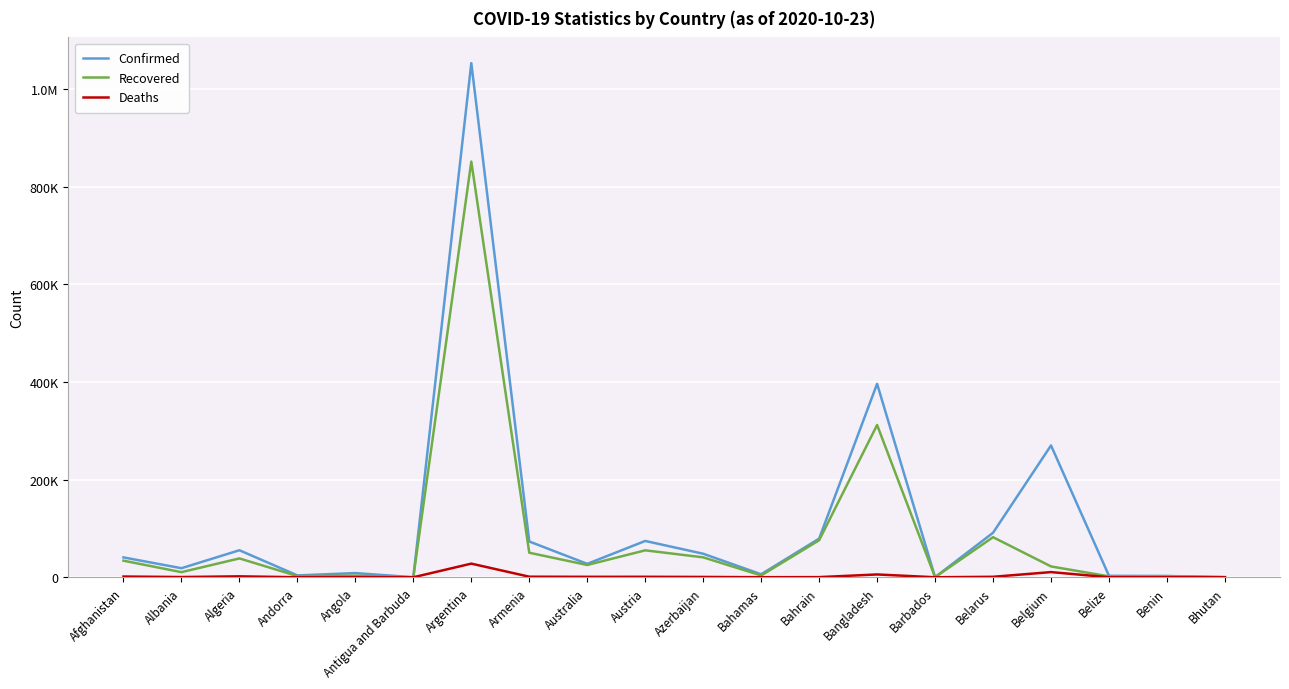

Reading left to right, list all the values displayed in this chart.

Confirmed: 40687	18556	55357	3811	8582	122	1053650	73310	27484	74415	48221	6135	79211	396413	224	91167	270132	2995	2557	336
Recovered: 34010	10466	38618	2470	3305	107	851854	50276	25169	55195	40831	3705	75840	312065	207	82136	22213	1826	2330	306
Deaths: 1507	469	1888	63	260	3	27957	1145	905	954	656	130	310	5761	7	945	10588	46	41	0